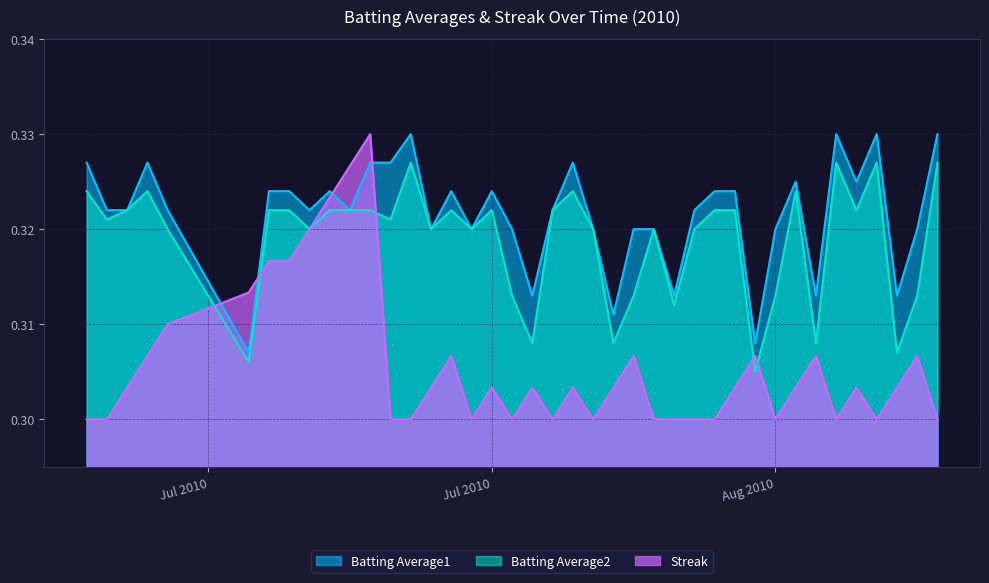

How many interior local valleys does the Streak series have?

7